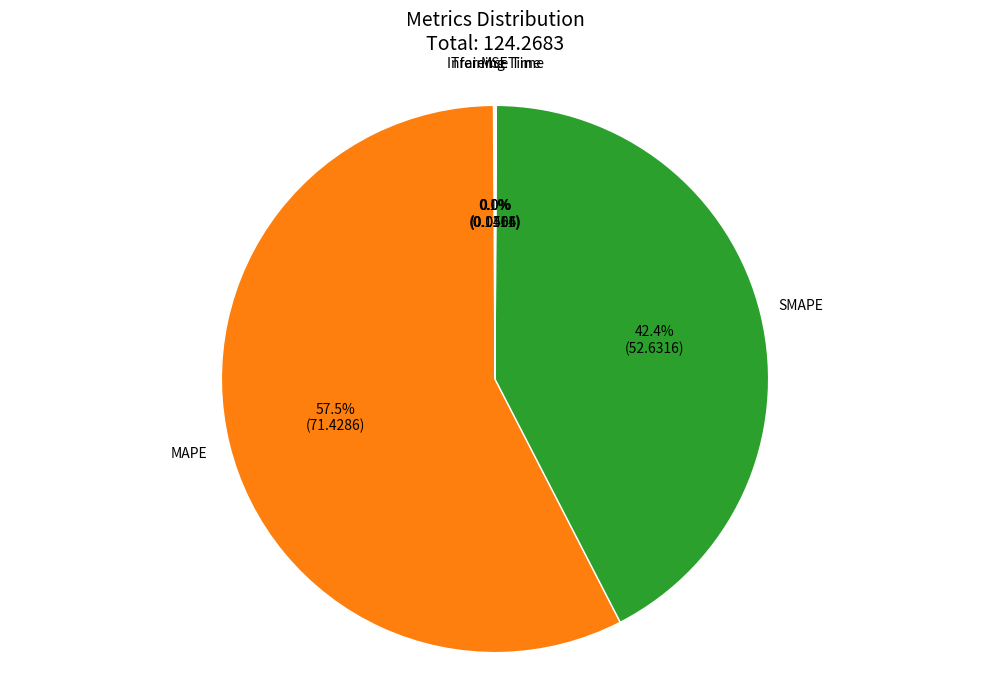

What percentage is NOT represented by SMAPE?

57.6%